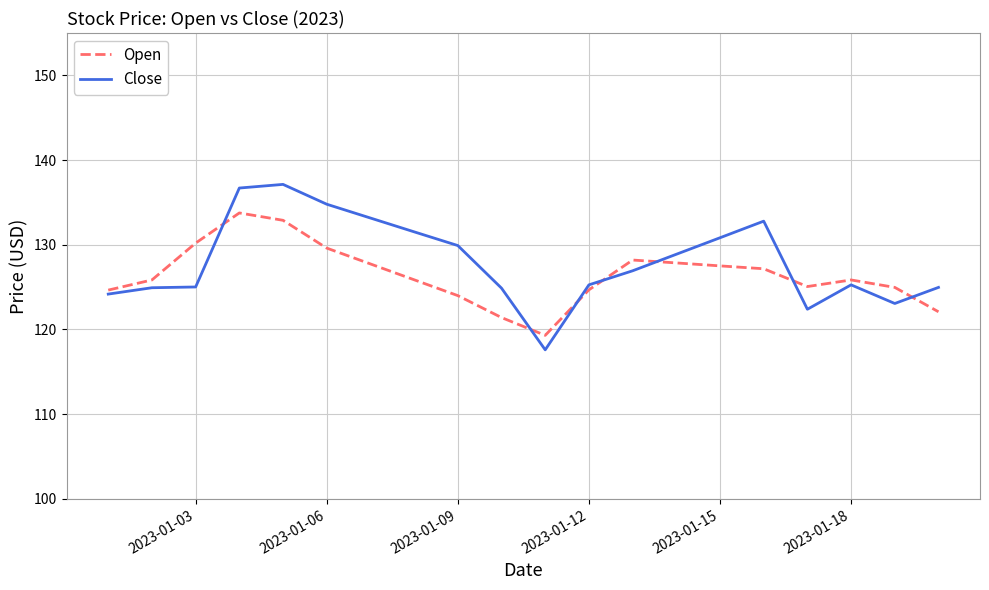

Is this an area chart (filled region under the line)?

No